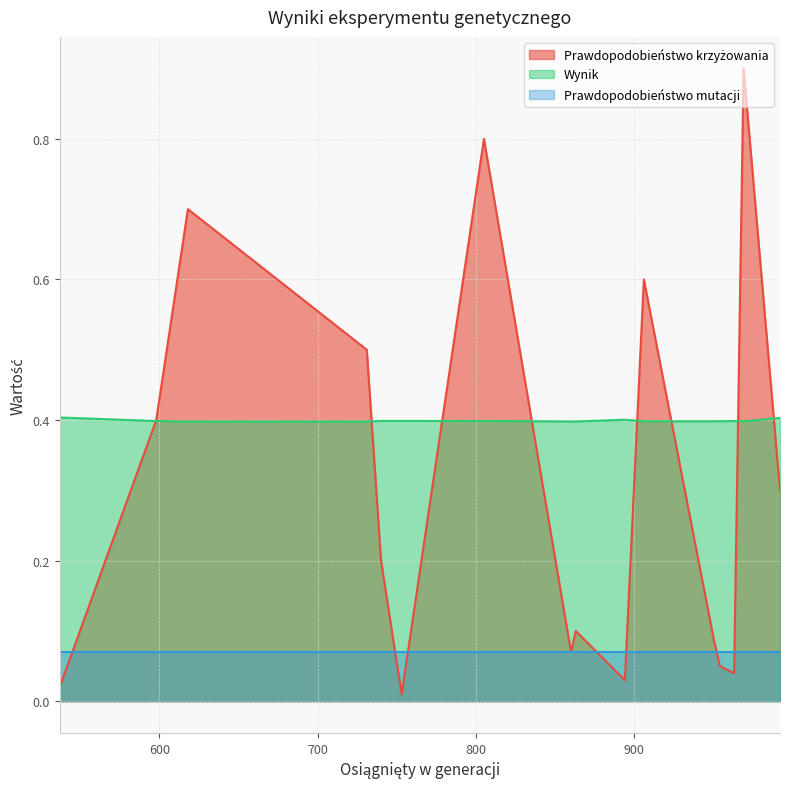

Which category has the highest value in the Wynik series?

537